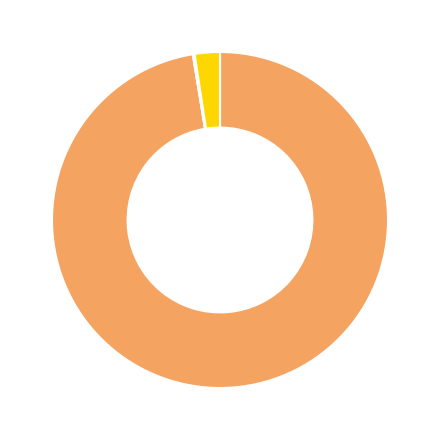

Is there any slice that represents more than half of the pie?

Yes